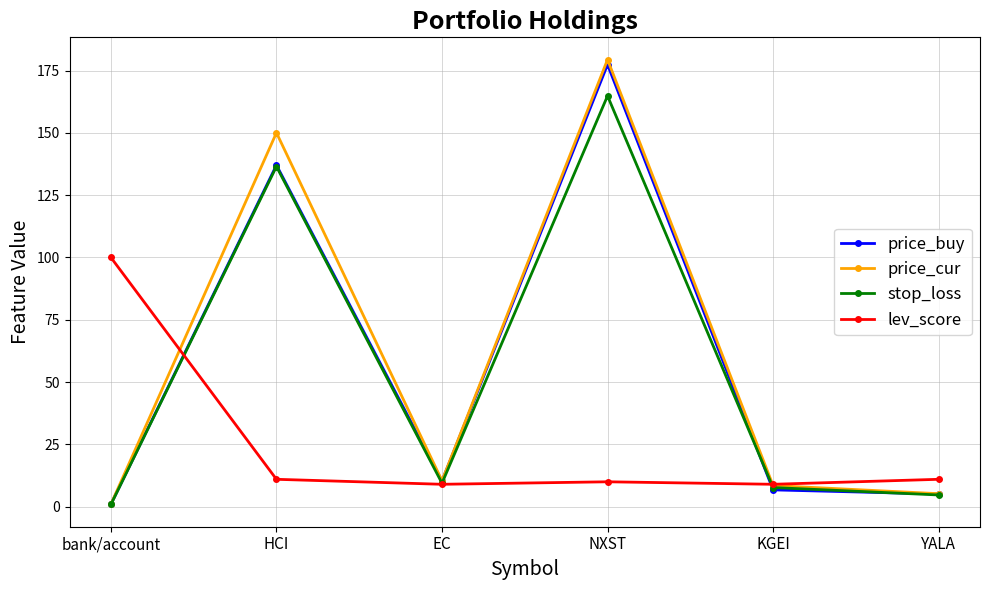

The lev_score series shows 19.1 at YALA. True or false?

False